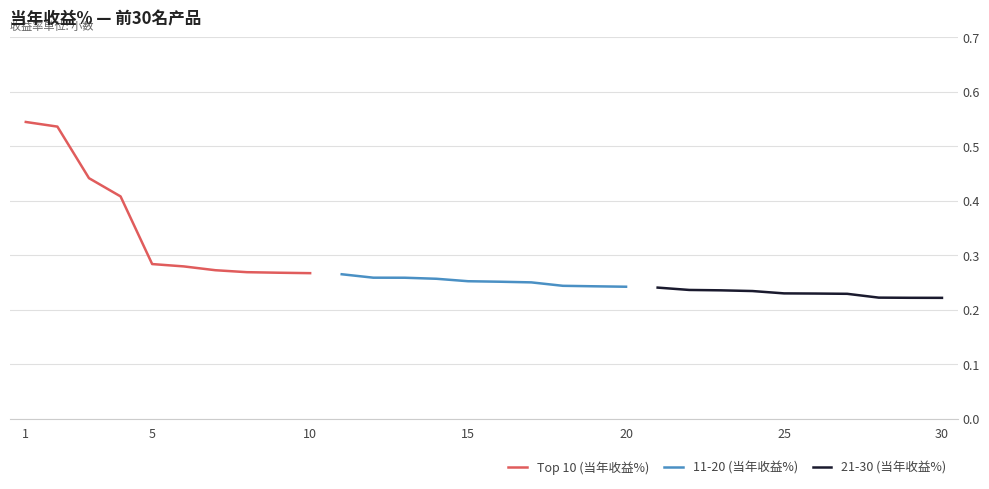

True or false: 21-30 (当年收益%) and 11-20 (当年收益%) intersect in this chart.

False